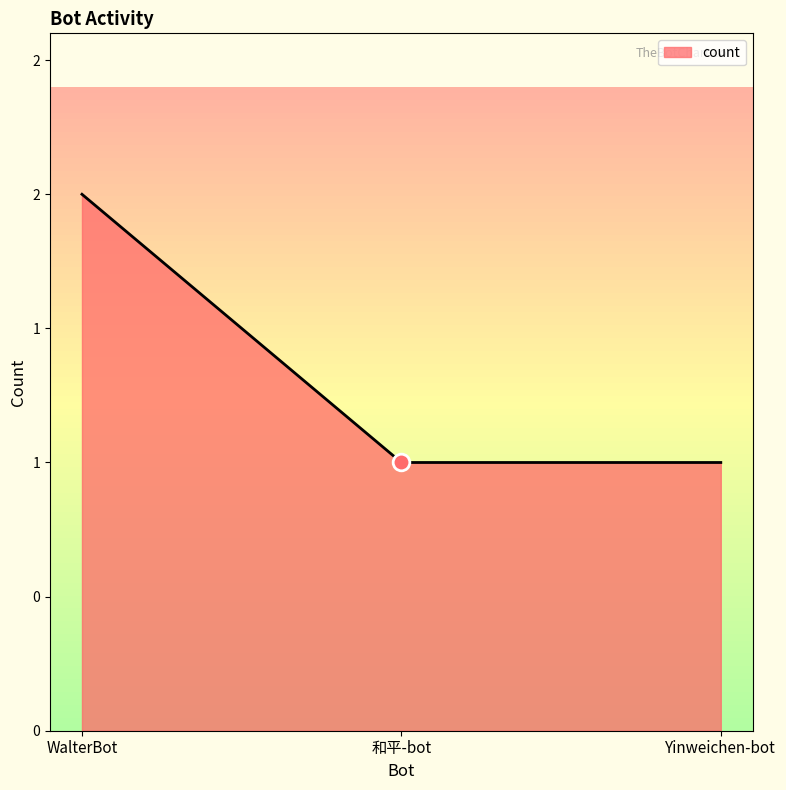

What is the label of the 2nd point from the left?

和平-bot